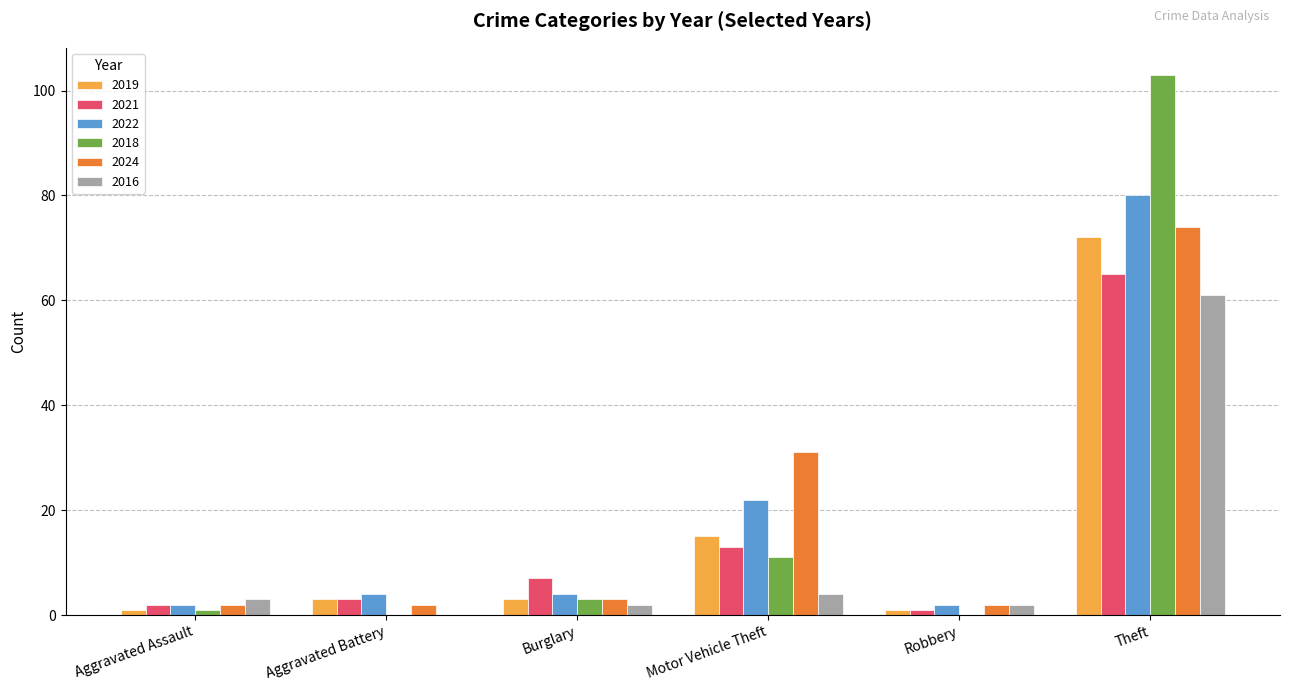

Are the bars grouped side by side (vs. stacked)?

Yes